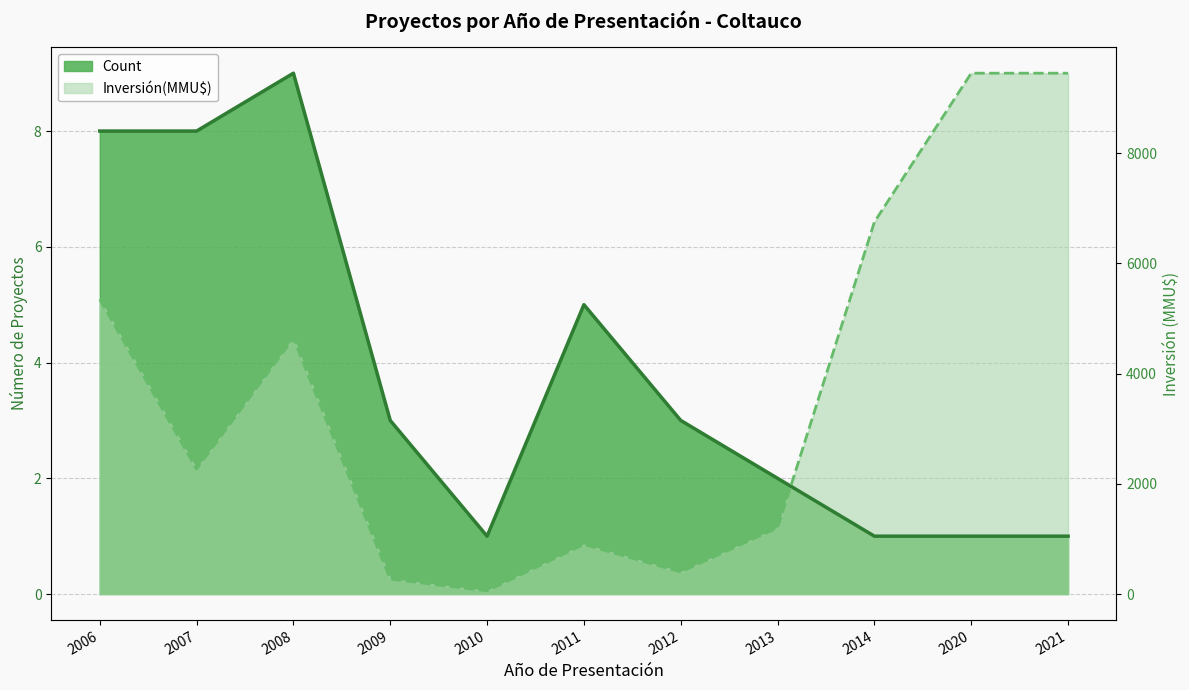

How many times do Inversión(MMU$) and Count cross each other?

1